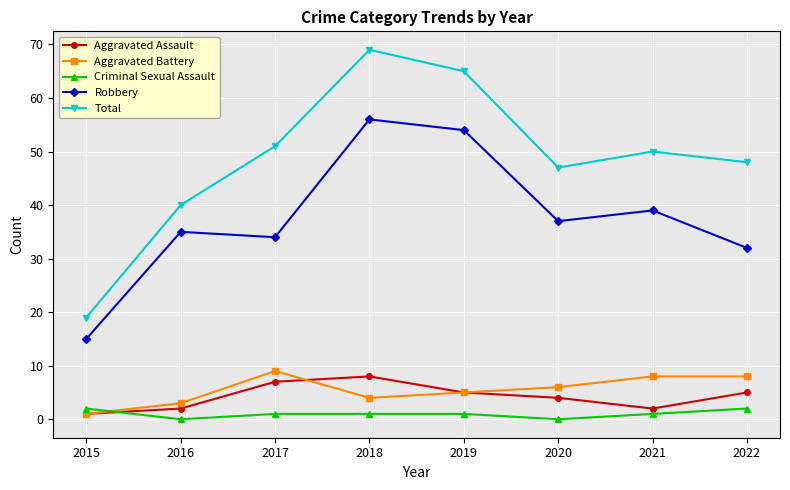

What is the approximate value of Aggravated Battery at 2021?

8